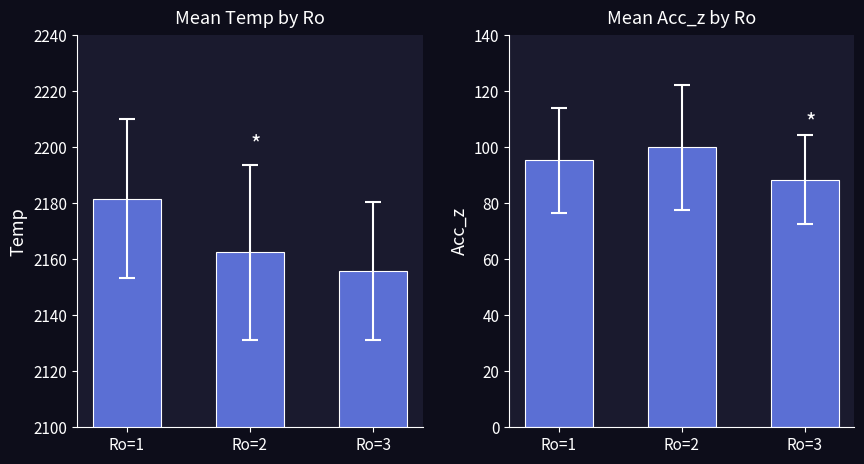

The value of Temp at Ro=2 is 1355.7. True or false?

False